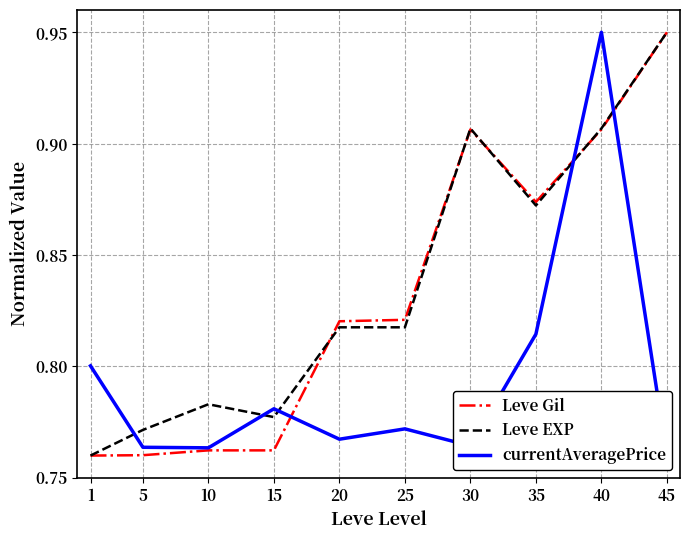

Is the value of Leve Gil at 25 greater than the value of currentAveragePrice at 20?

Yes